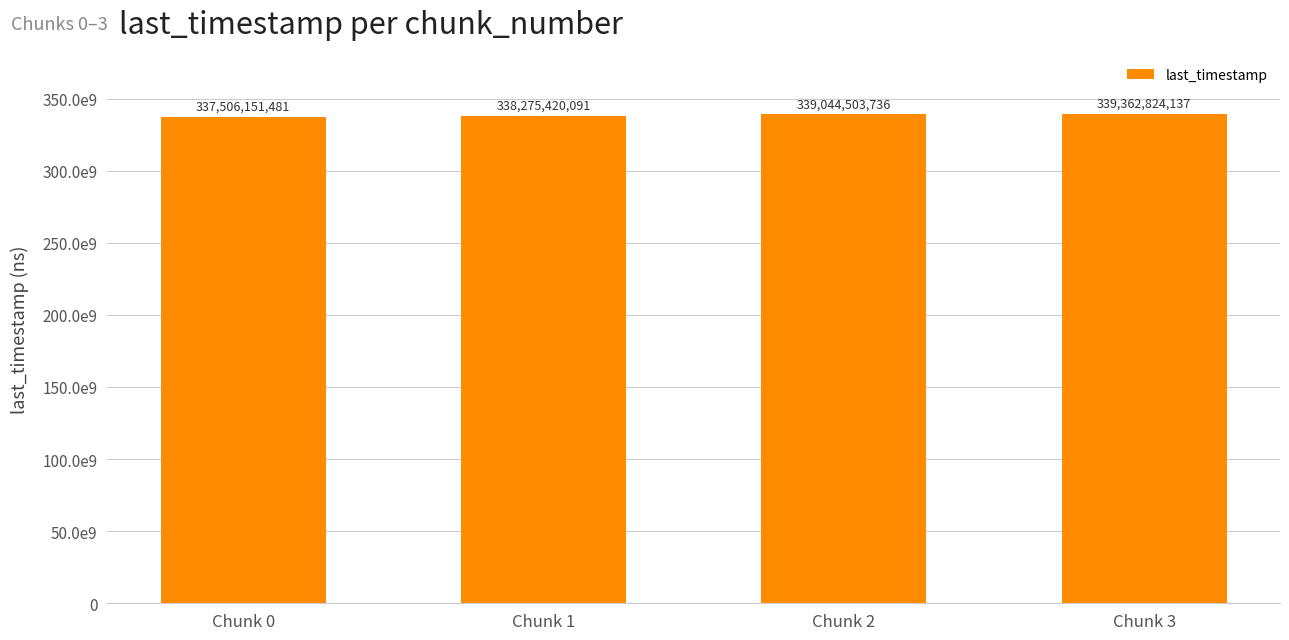

Which label corresponds to the smallest value in the chart?

Chunk 0